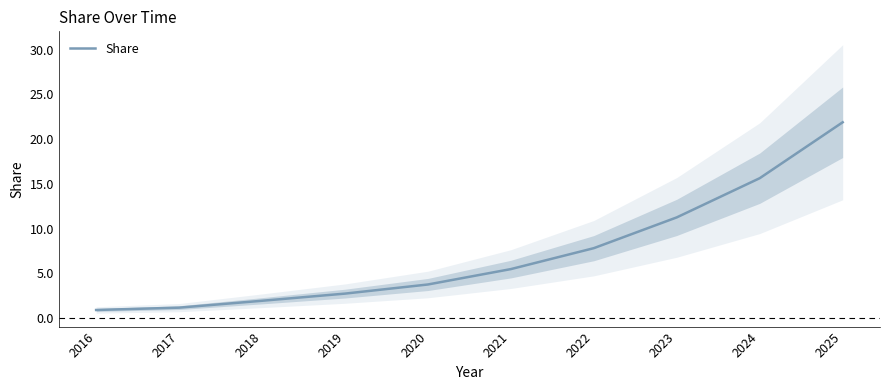

What is the minimum value shown in the chart?

0.9